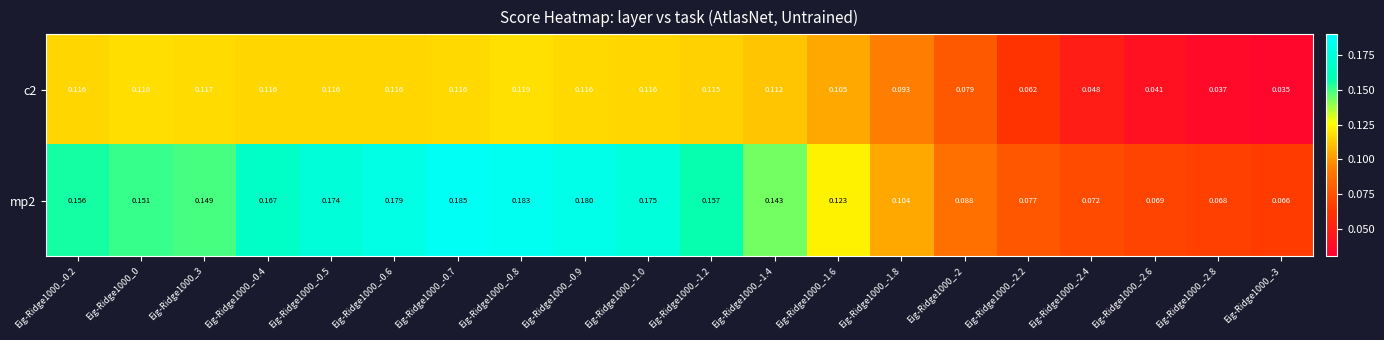

At which category does the chart reach its minimum across all series?

Eig-Ridge1000_-3